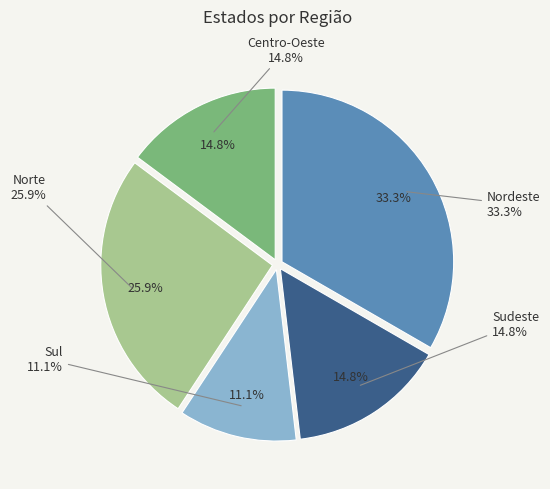

Rank the categories by value from lowest to highest.

Sul, Sudeste, Centro-Oeste, Norte, Nordeste